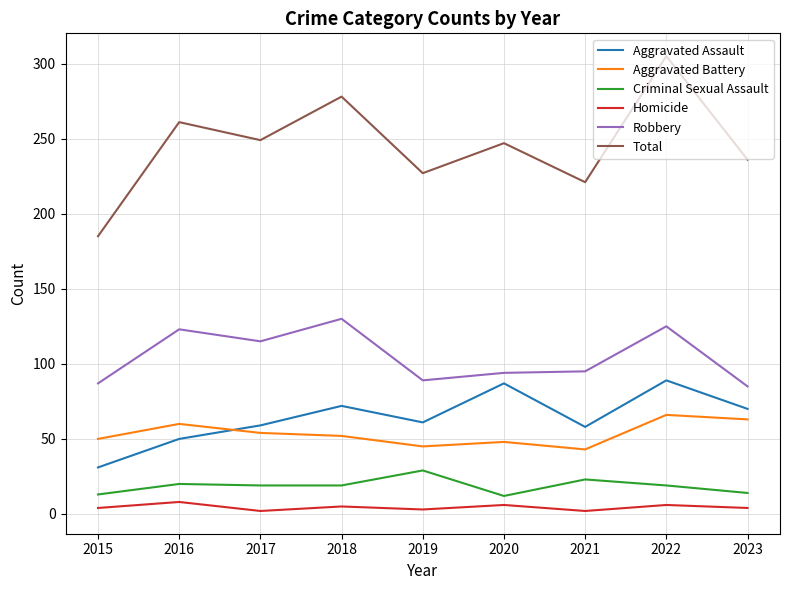

At which label does Total reach its peak?

2022